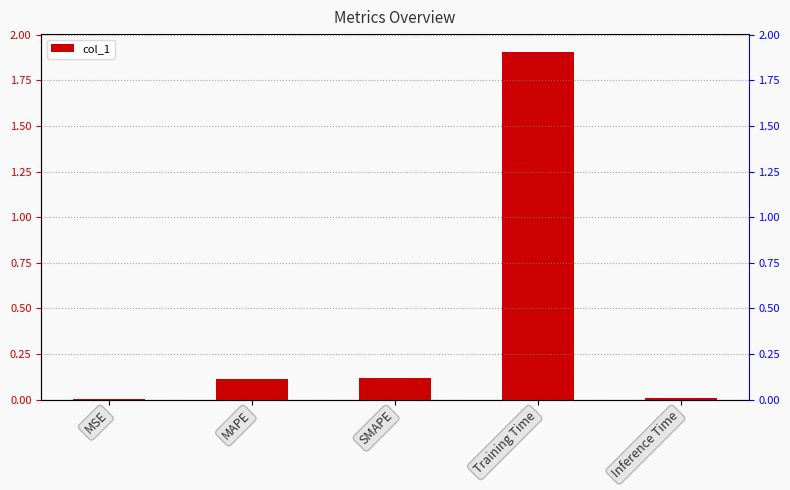

At which category does the chart reach its peak across all series?

Training Time